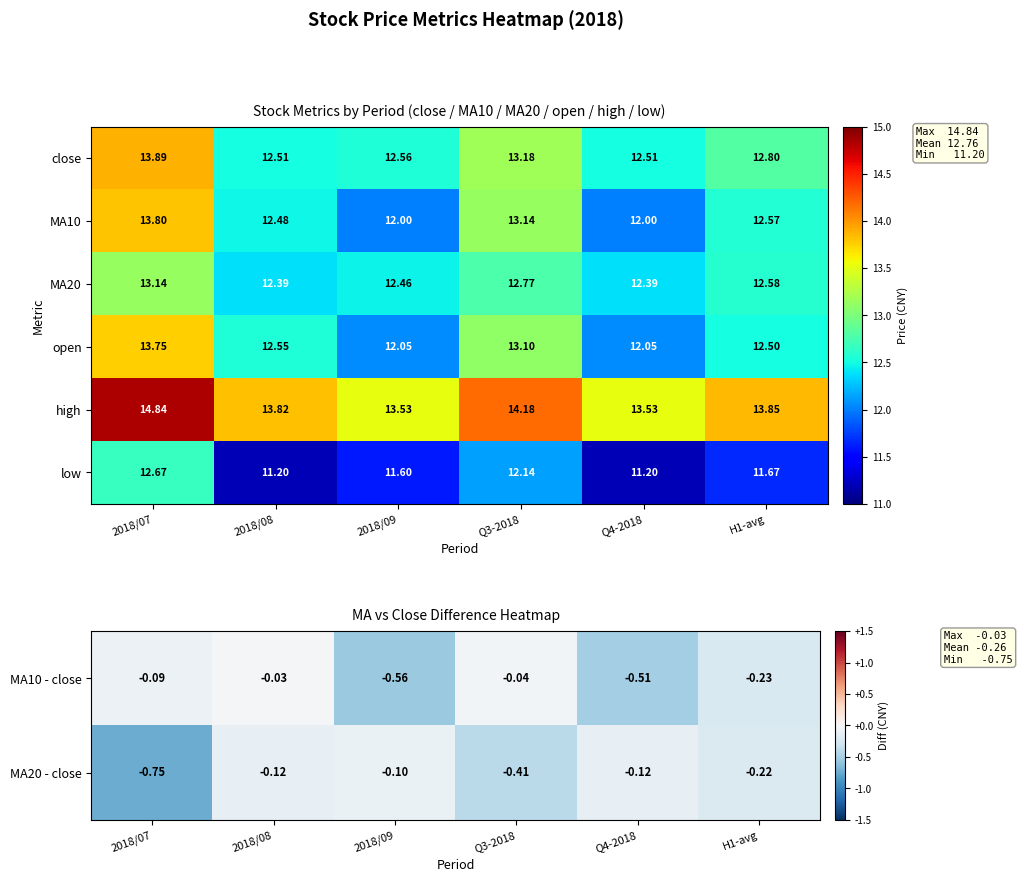

Which category has the lowest value across all series?

2018/07